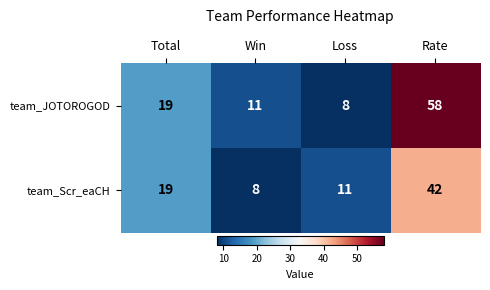

At which category is the sum across all series the highest?

Rate